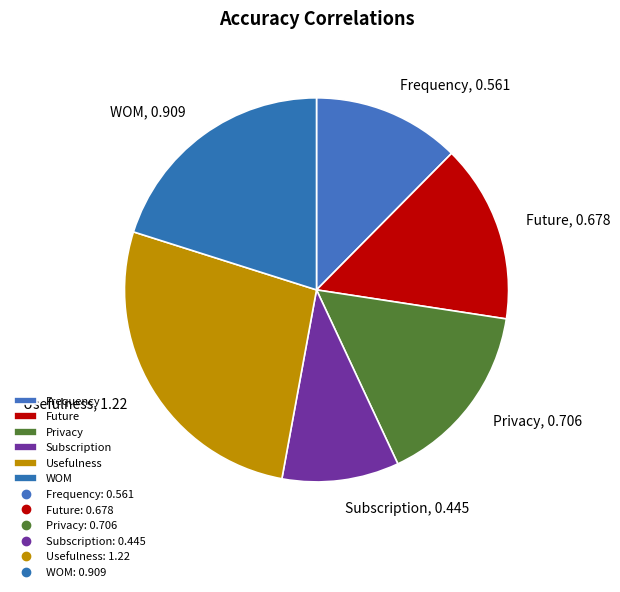

What is the smallest slice in the pie chart?

Subscription